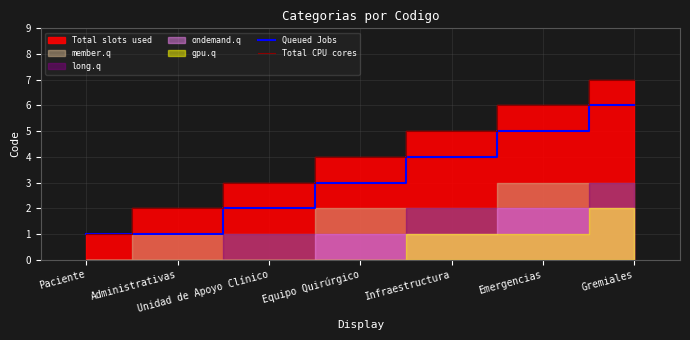

True or false: Queued Jobs and Total CPU cores intersect in this chart.

False